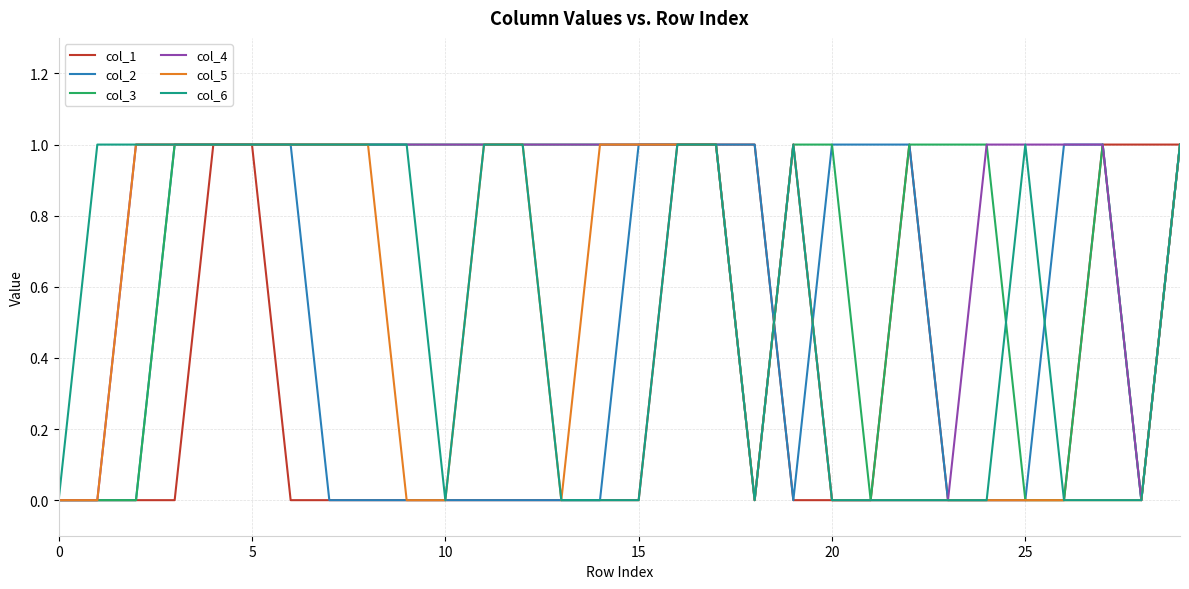

How many col_4 values are between 0 and 1?

30